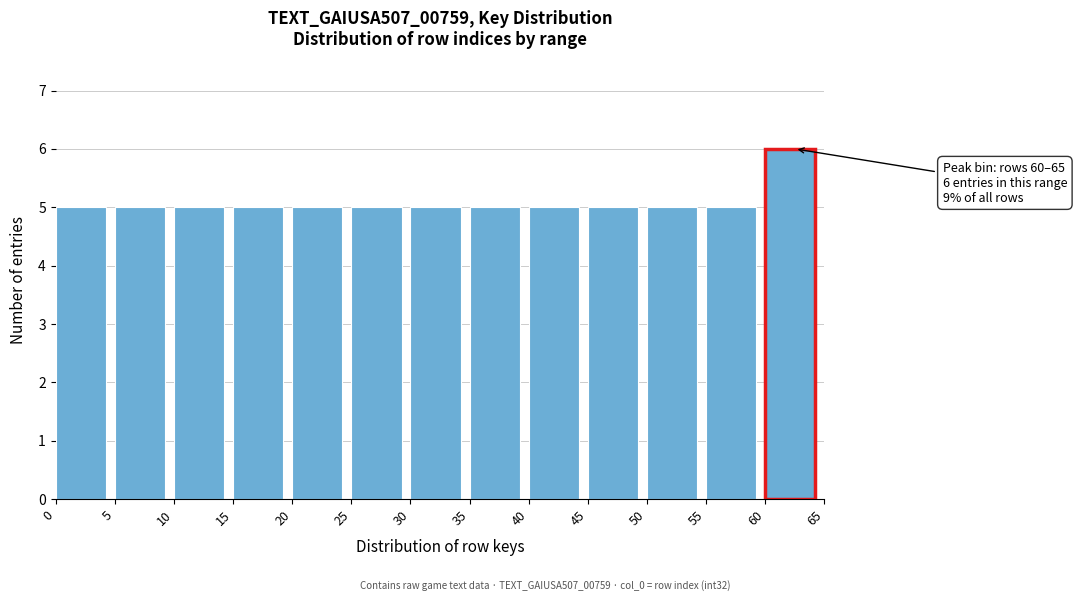

Over which range of the x-axis is the bar tallest?

60 to 65